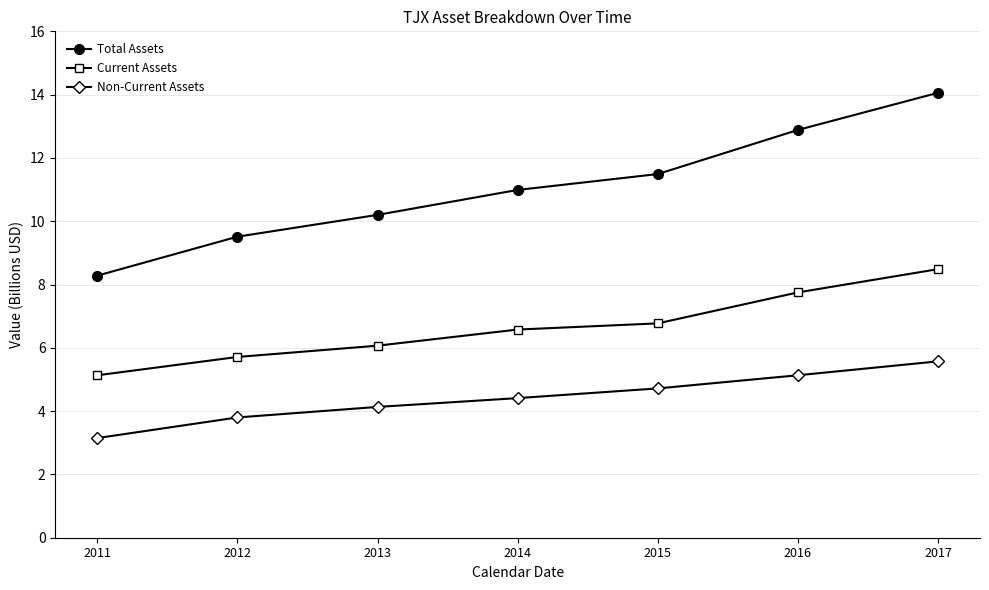

The Total Assets series shows 12.9 at 2016. True or false?

True